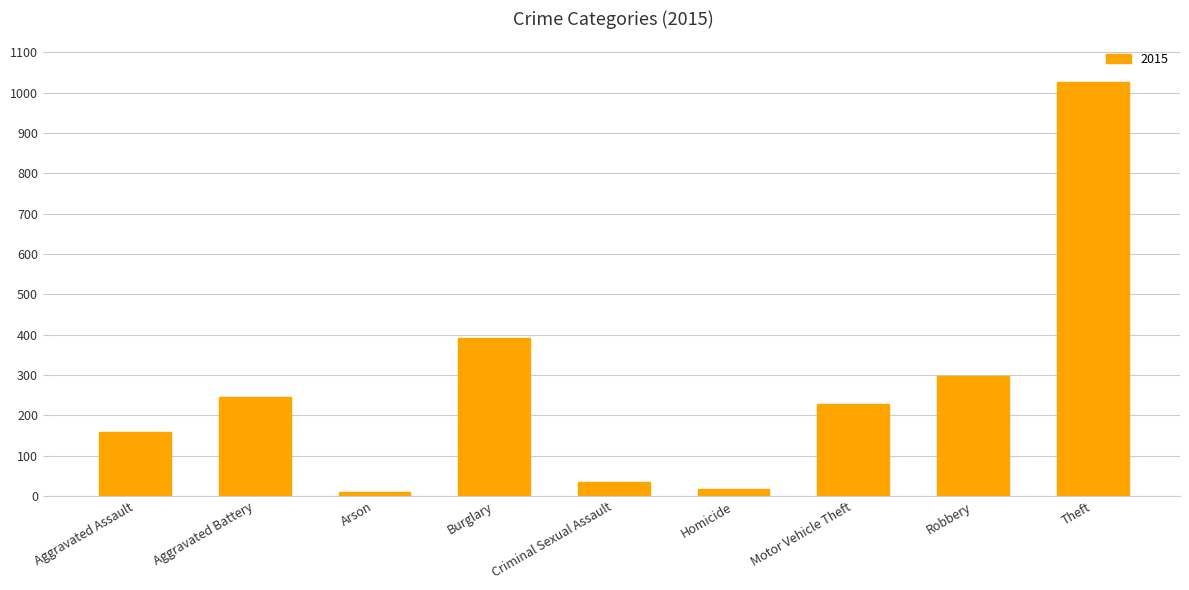

What is the difference between the values at Burglary and Motor Vehicle Theft?

165